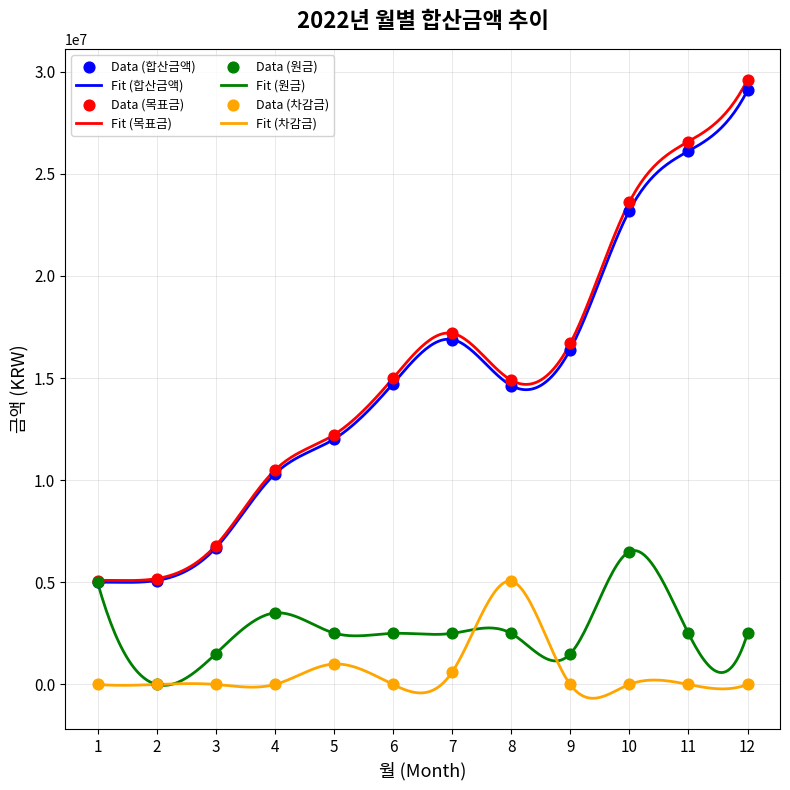

Which series has the largest total across all categories?

목표금